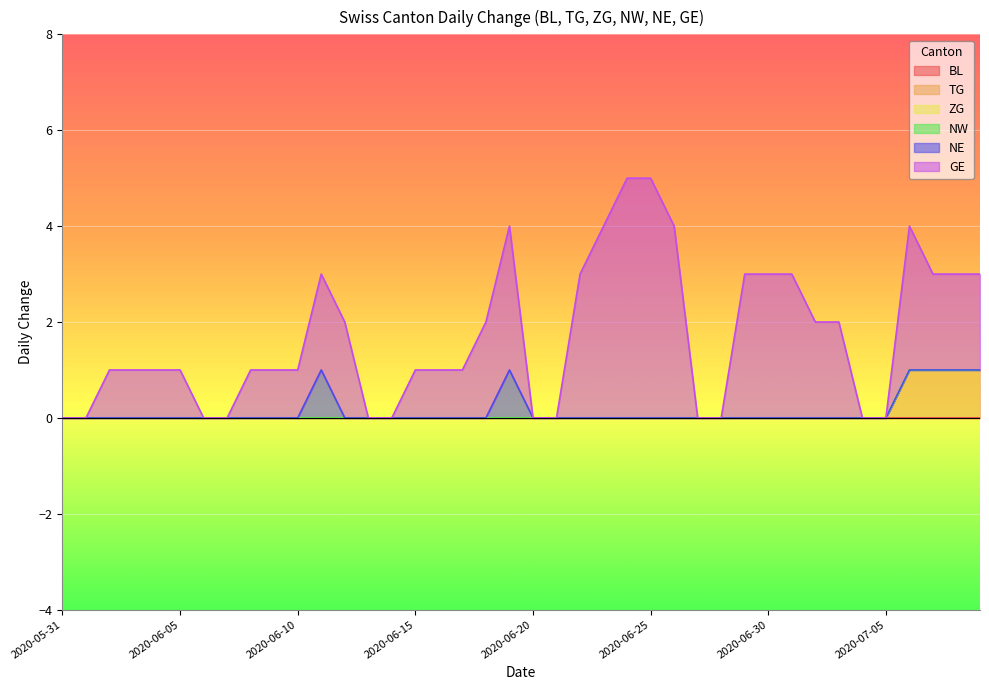

What are all the series names shown in the legend?

BL, TG, ZG, NW, NE, GE